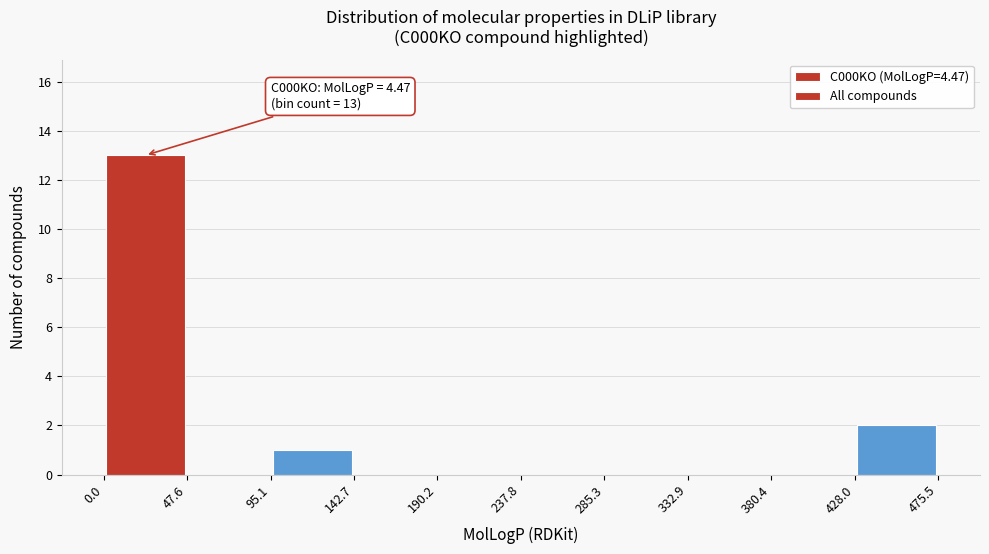

Over which range of the x-axis is the bar tallest?

0.0 to 47.6